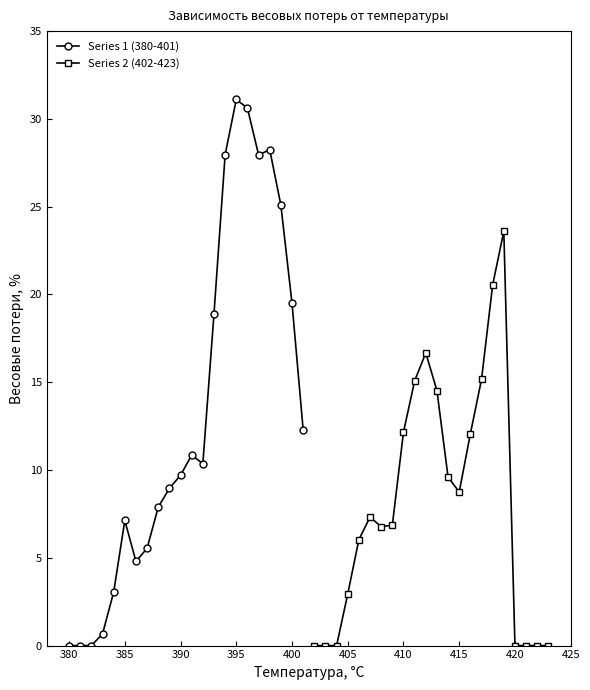

The value of Series 1 (380-401) at 385 is 11.6. True or false?

False